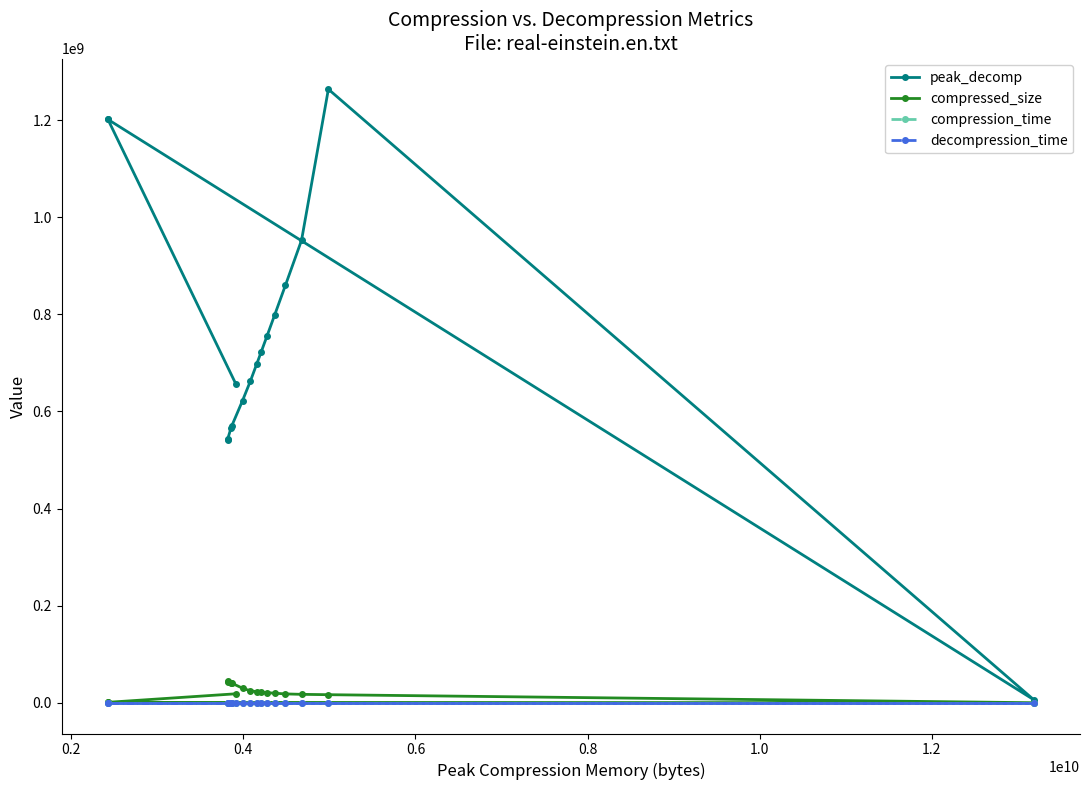

Which series has the widest spread of values?

peak_decomp